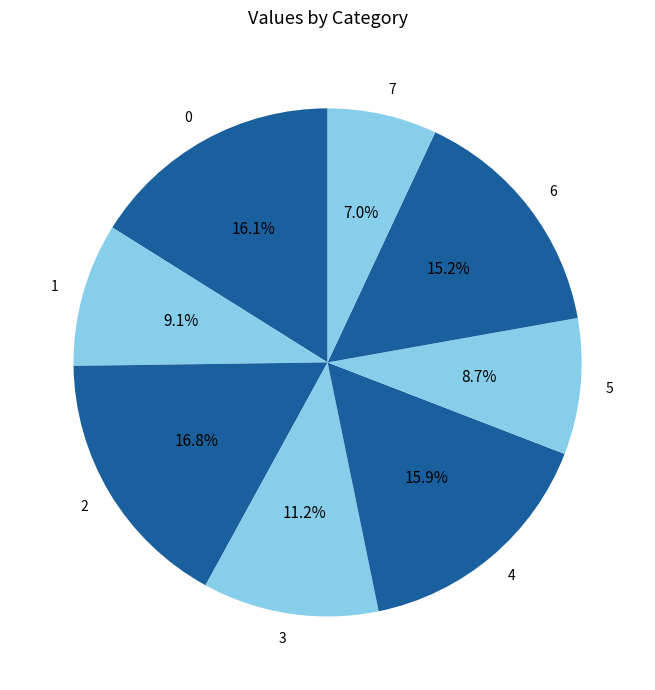

Count the number of slices in the pie.

8